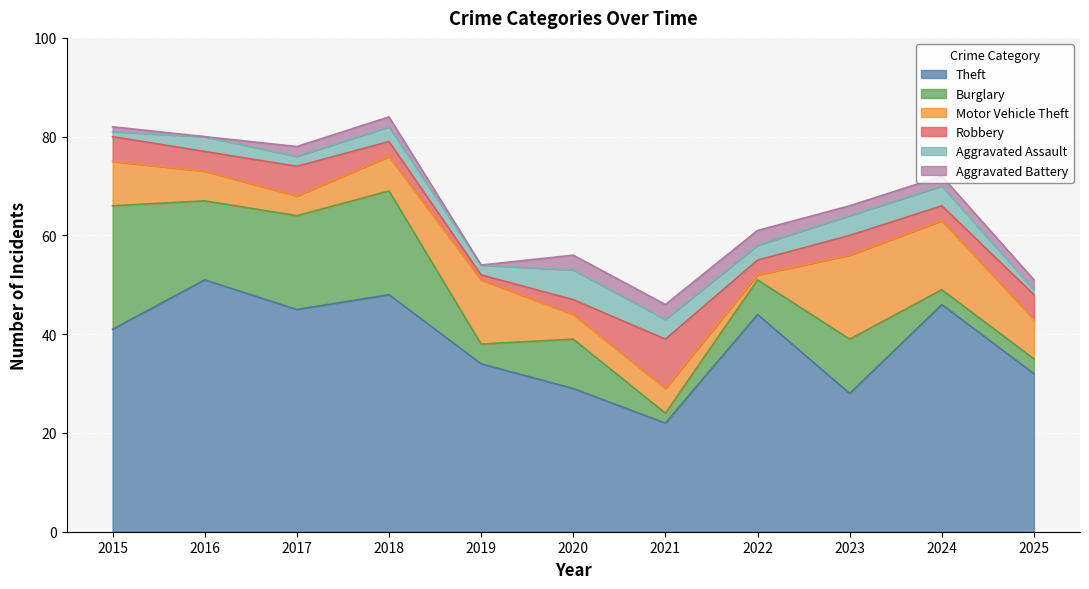

At which label does Burglary reach its peak?

2015